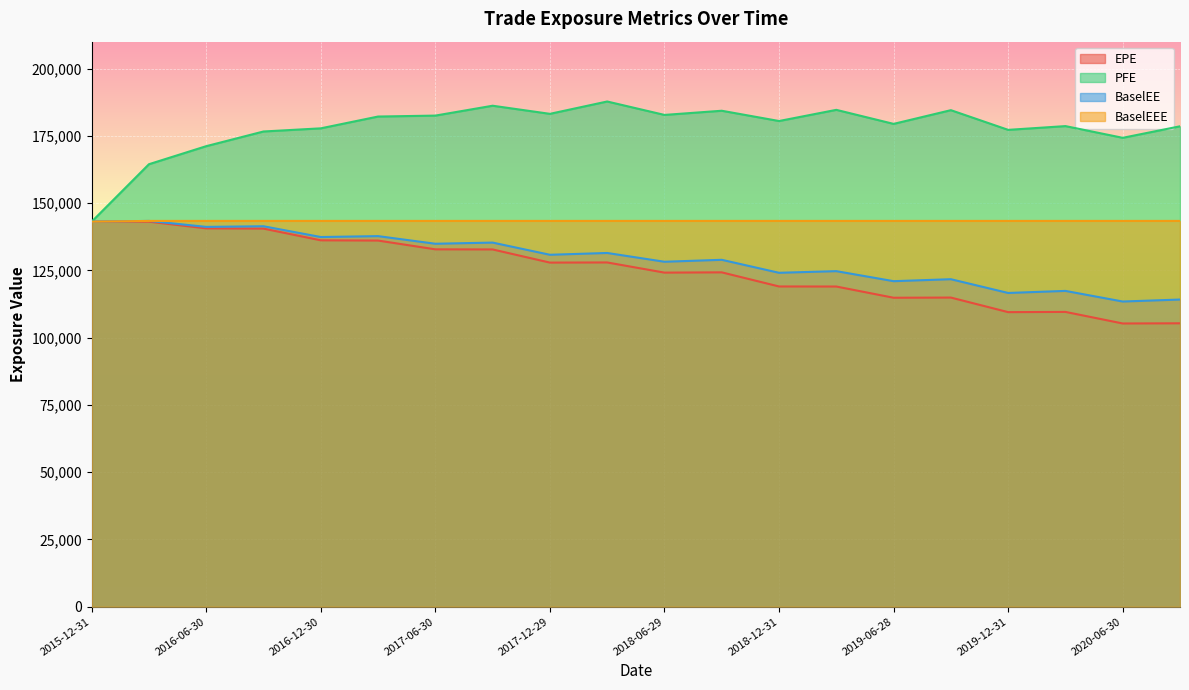

Reading left to right, what are all the values shown in this chart?

EPE: 2015-12-31=143098	2016-03-31=143100	2016-06-30=140614	2016-09-30=140519	2016-12-30=136169	2017-03-31=136078	2017-06-30=132818	2017-09-29=132776	2017-12-29=127887	2018-03-29=127941	2018-06-29=124162	2018-09-28=124262	2018-12-31=119017	2019-03-29=118994	2019-06-28=114827	2019-09-30=114890	2019-12-31=109476	2020-03-31=109560	2020-06-30=105262	2020-09-30=105326
PFE: 2015-12-31=143098	2016-03-31=164451	2016-06-30=171160	2016-09-30=176617	2016-12-30=177787	2017-03-31=182173	2017-06-30=182522	2017-09-29=186191	2017-12-29=183177	2018-03-29=187762	2018-06-29=182774	2018-09-28=184326	2018-12-31=180509	2019-03-29=184660	2019-06-28=179442	2019-09-30=184541	2019-12-31=177221	2020-03-31=178619	2020-06-30=174268	2020-09-30=178544
BaselEE: 2015-12-31=143098	2016-03-31=143378	2016-06-30=141162	2016-09-30=141397	2016-12-30=137391	2017-03-31=137727	2017-06-30=134896	2017-09-29=135325	2017-12-29=130797	2018-03-29=131464	2018-06-29=128203	2018-09-28=128926	2018-12-31=124099	2019-03-29=124709	2019-06-28=120982	2019-09-30=121714	2019-12-31=116601	2020-03-31=117367	2020-06-30=113421	2020-09-30=114159
BaselEEE: 2015-12-31=143098	2016-03-31=143378	2016-06-30=143378	2016-09-30=143378	2016-12-30=143378	2017-03-31=143378	2017-06-30=143378	2017-09-29=143378	2017-12-29=143378	2018-03-29=143378	2018-06-29=143378	2018-09-28=143378	2018-12-31=143378	2019-03-29=143378	2019-06-28=143378	2019-09-30=143378	2019-12-31=143378	2020-03-31=143378	2020-06-30=143378	2020-09-30=143378